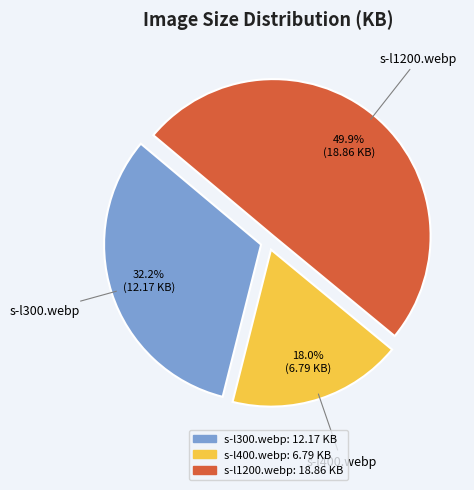

Approximately how many times larger is the value at s-l400.webp compared to s-l300.webp?

0.6